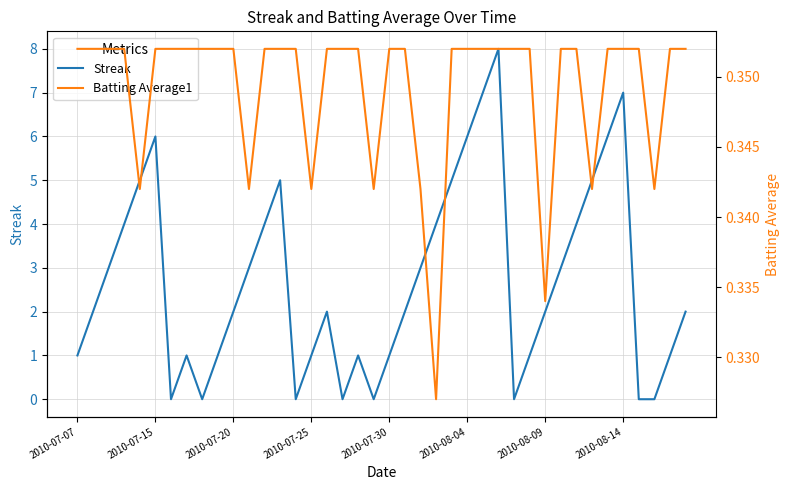

What position from the left is 12?

13